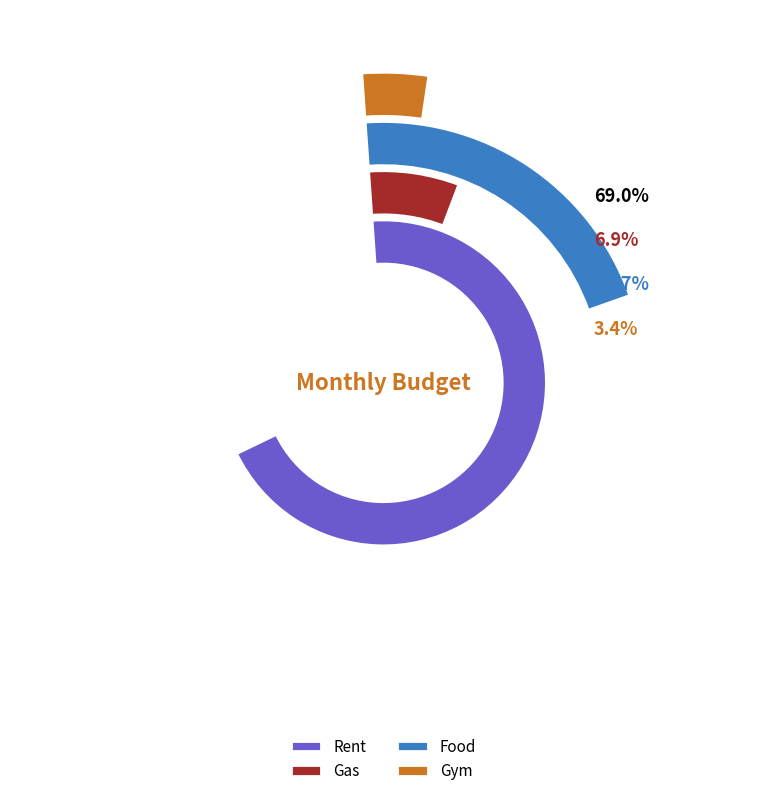

Does Rent account for over 50% of the chart?

Yes